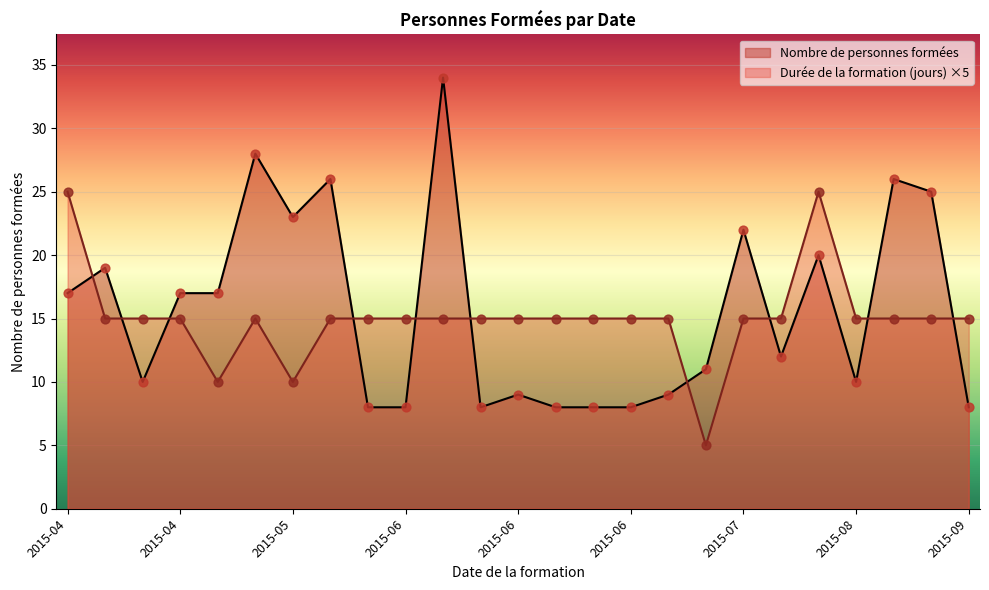

Which series has the largest Y range (max minus min)?

Nombre de personnes formées